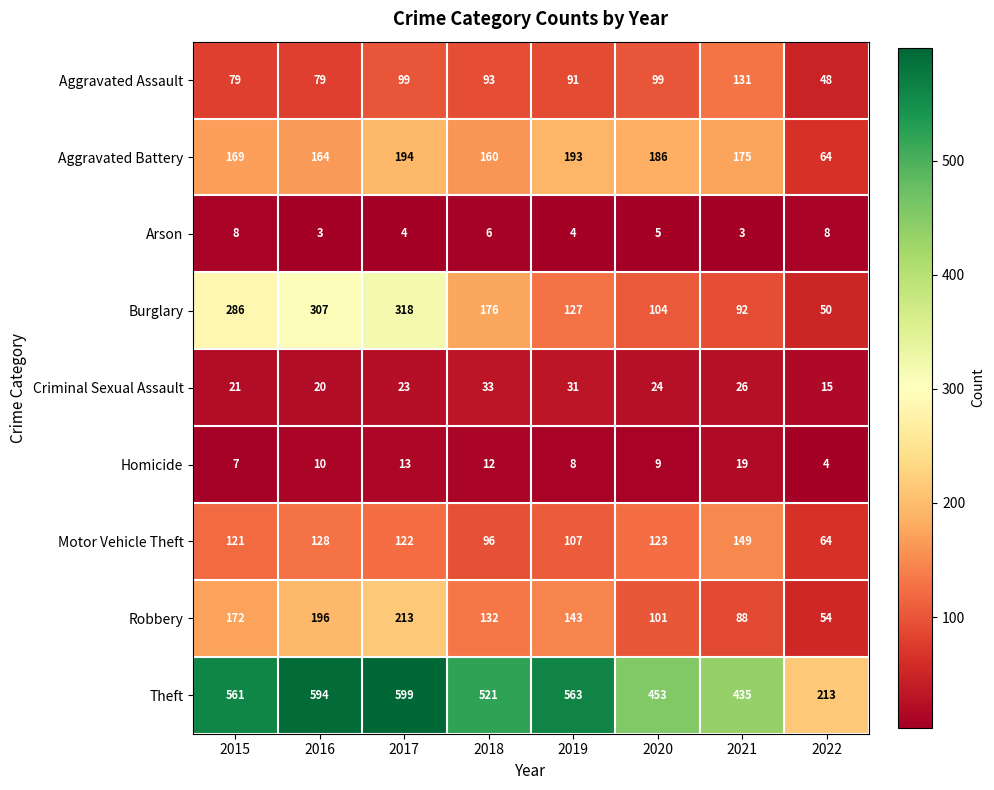

List the series in order of their peak value, highest first.

Theft, Burglary, Robbery, Aggravated Battery, Motor Vehicle Theft, Aggravated Assault, Criminal Sexual Assault, Homicide, Arson